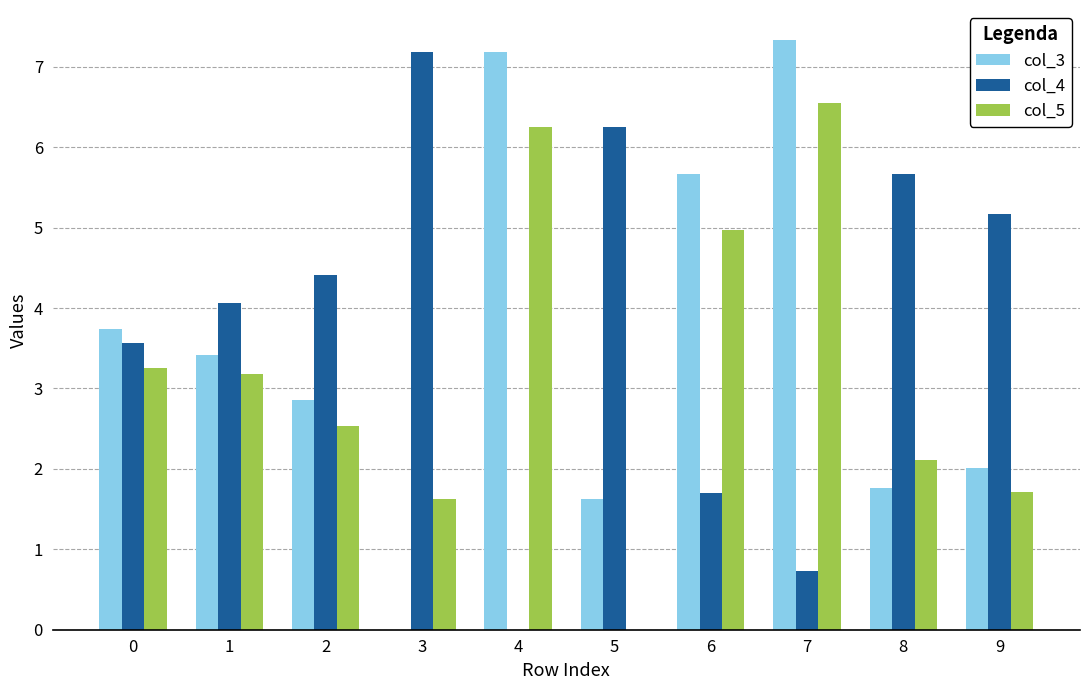

What is the sum of the col_3 values at 8 and 6?

7.4